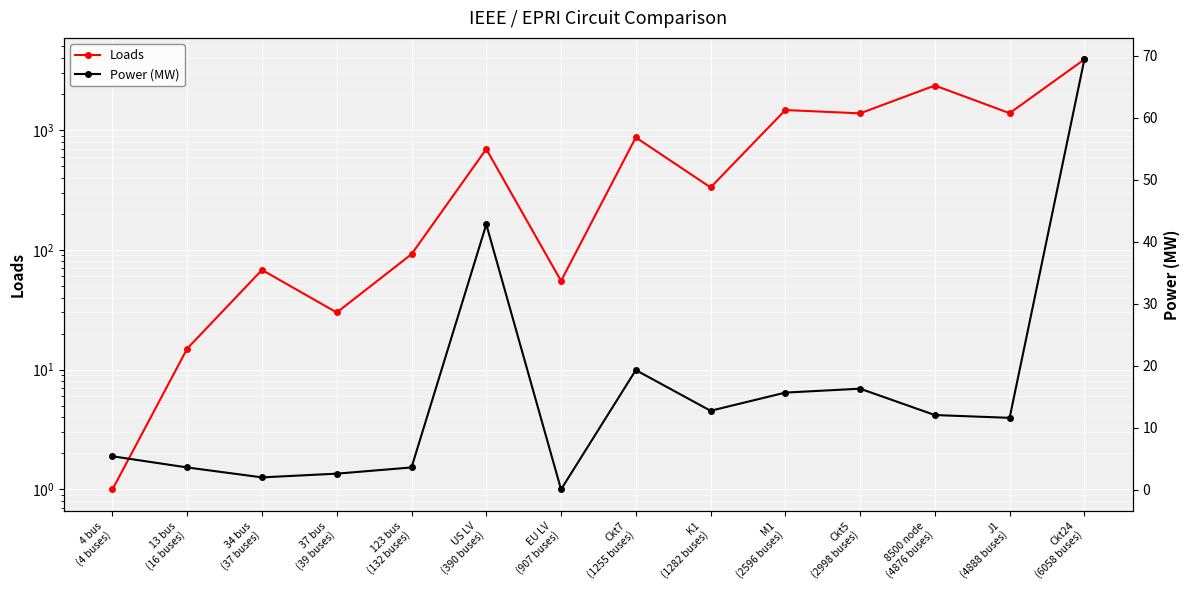

Is it true that Power (MW) equals 6.1 at K1
(1282 buses)?

False